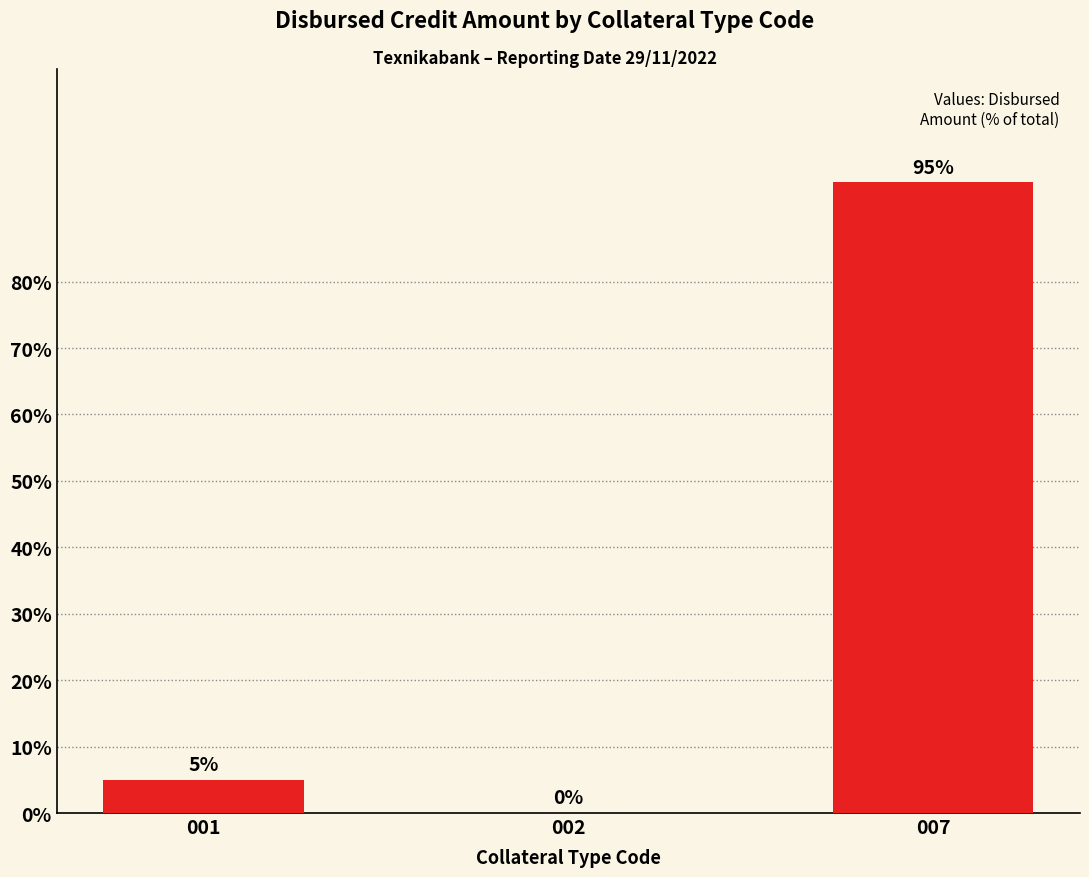

Are the bars horizontal?

No